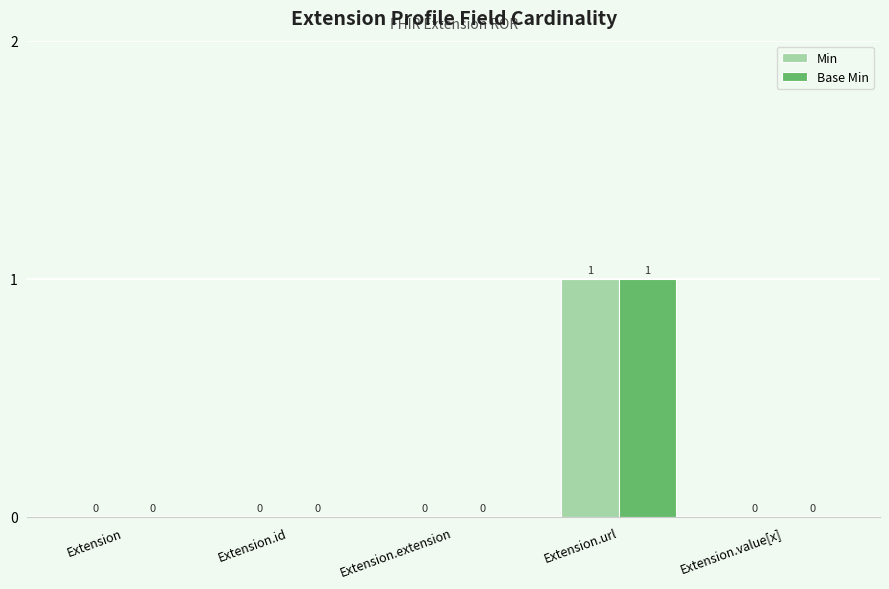

How many groups of bars are there?

5